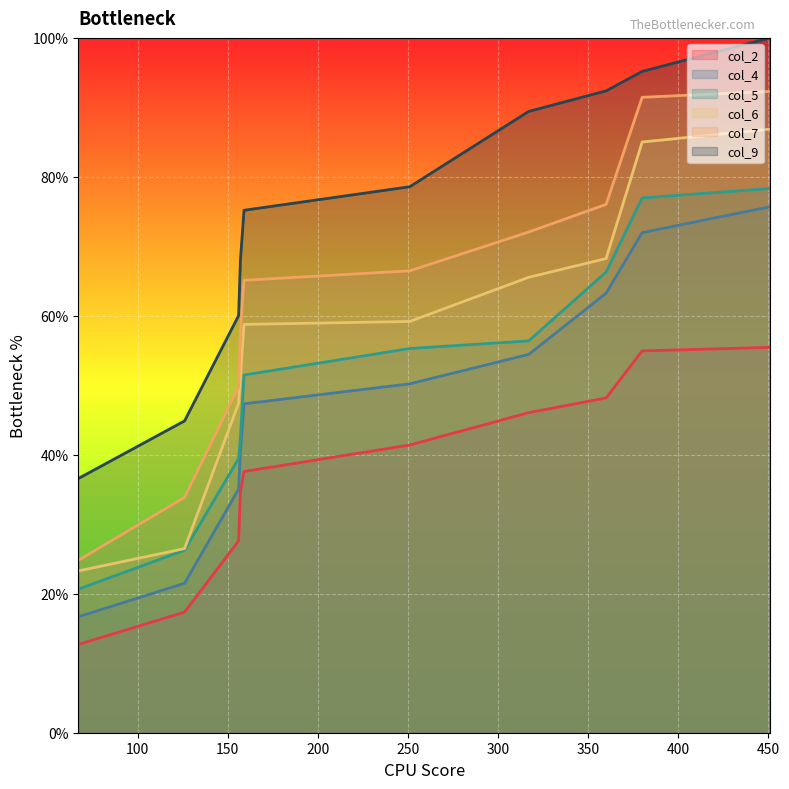

Does the chart display data point markers on the line(s)?

No